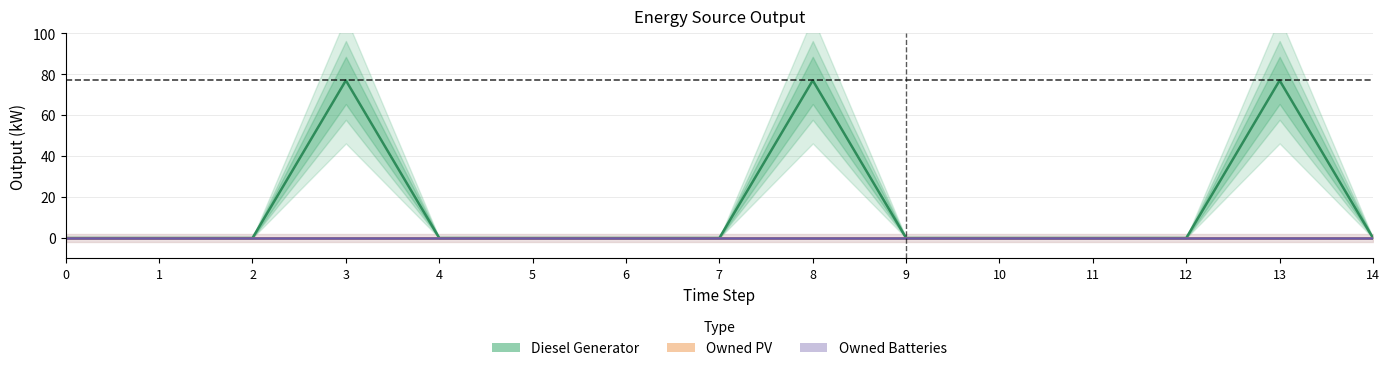

True or false: Diesel Generator has a value of 53 at 9.

False